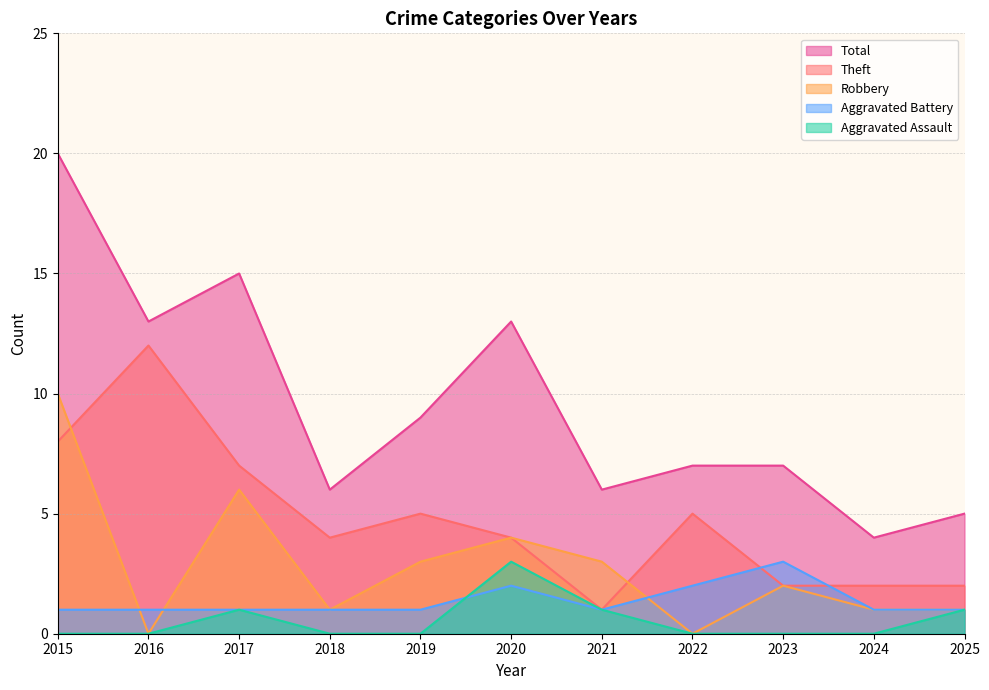

Which series changed the most between 2019 and 2020?

Total